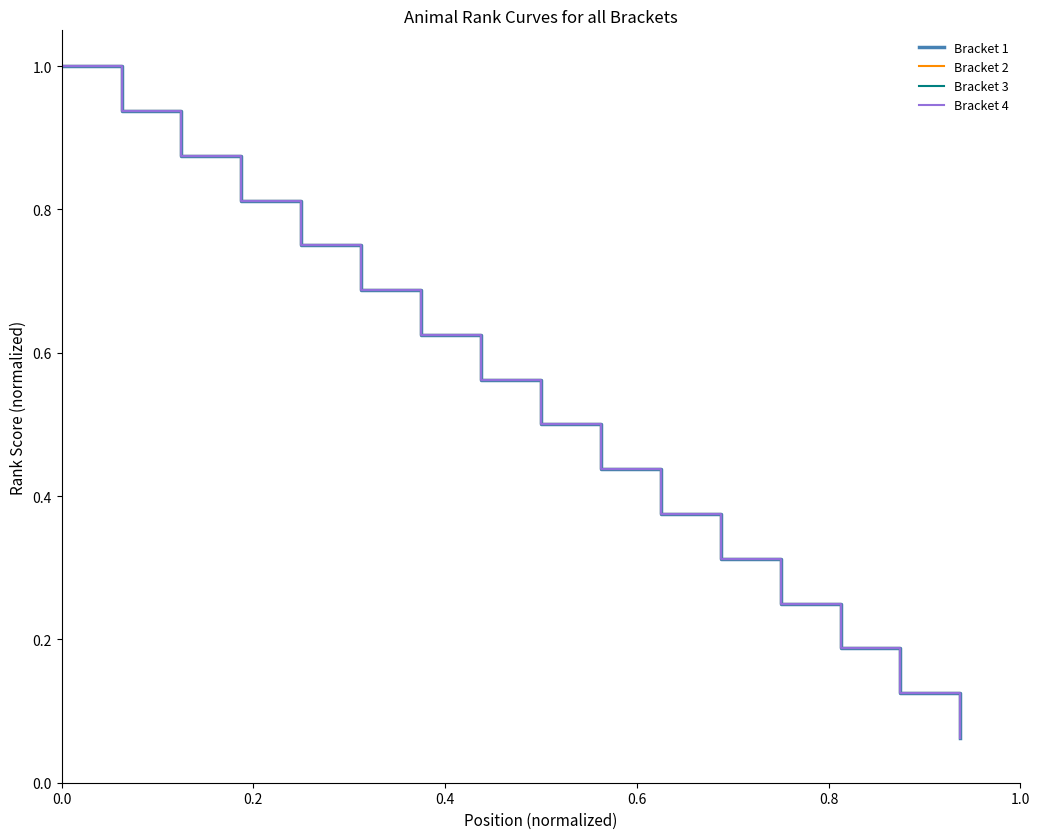

Which series has the largest range (max minus min)?

Bracket 1